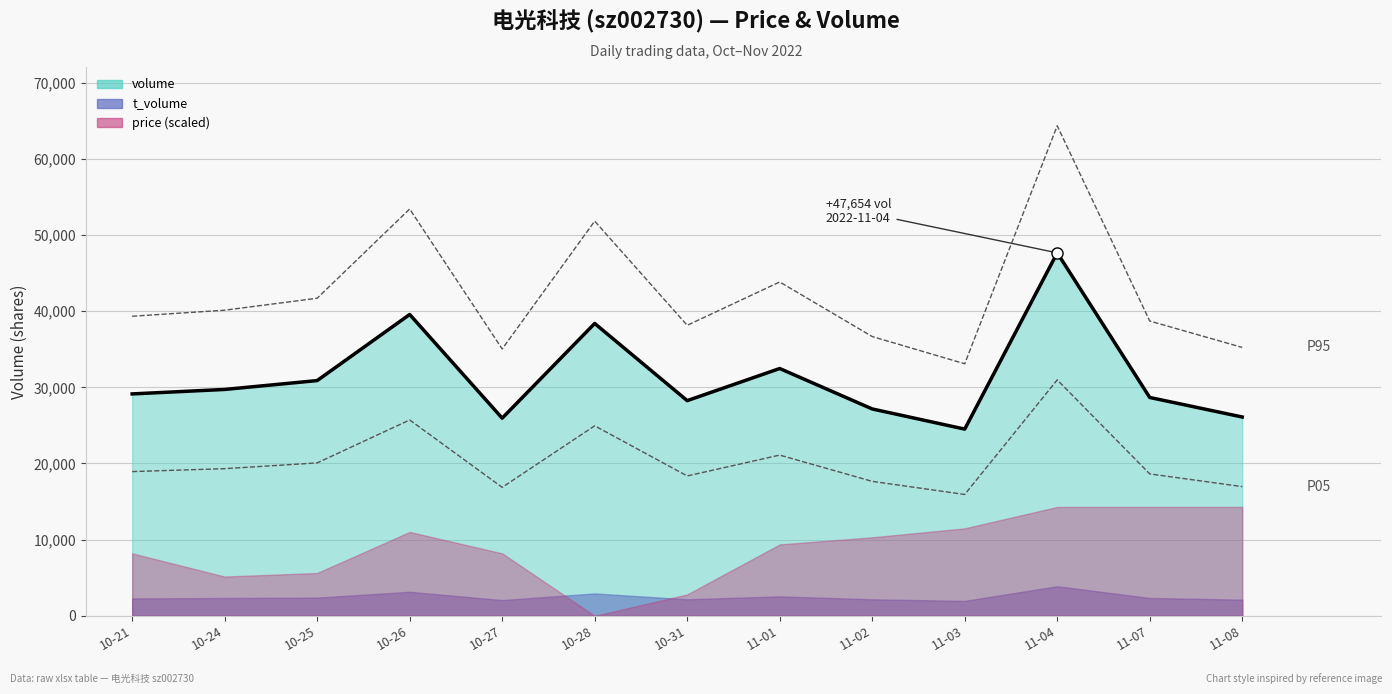

What is the average value of the volume series?

31419.6